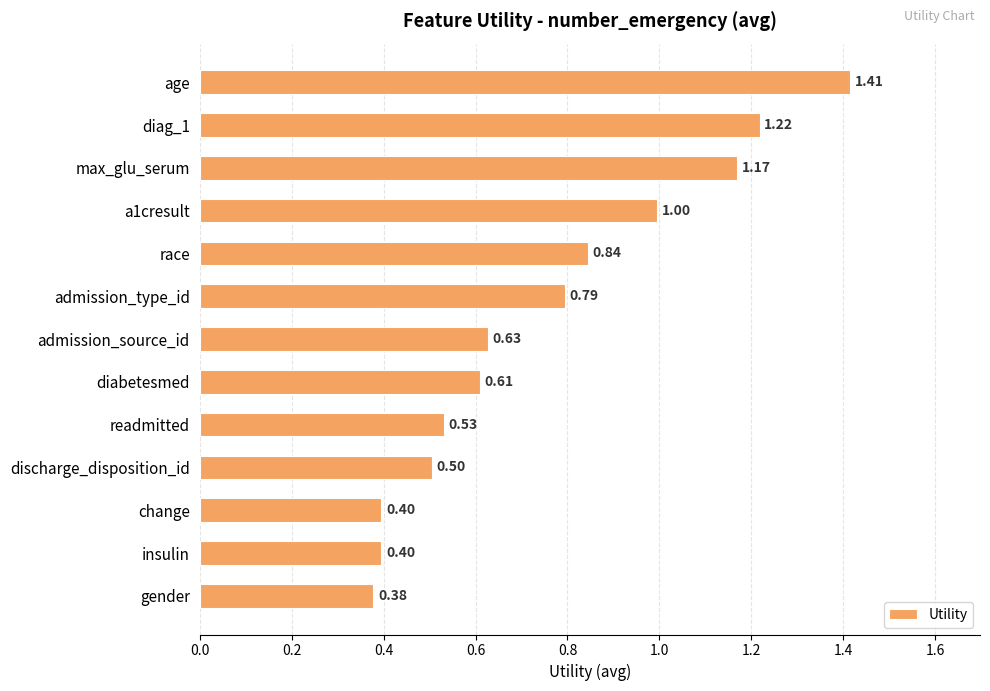

What is the difference between the maximum and second lowest values?

1.0